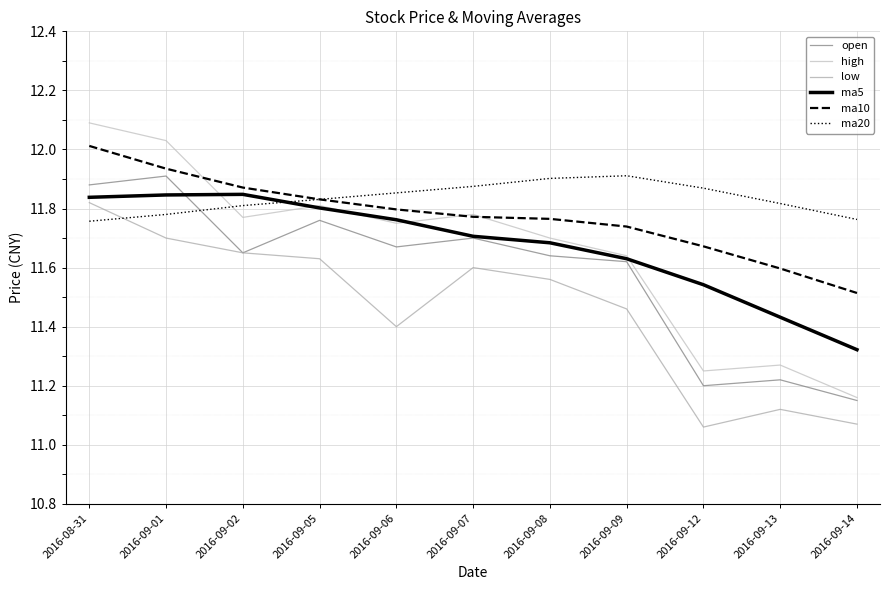

What is the label of the 8th point from the right?

2016-09-05